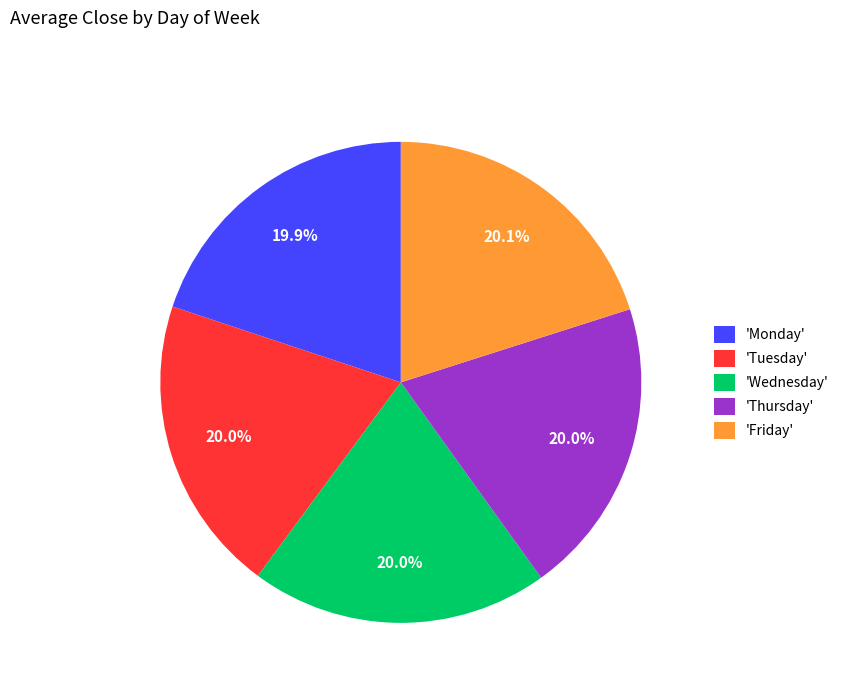

What portion of the pie excludes 'Thursday'?

80.0%